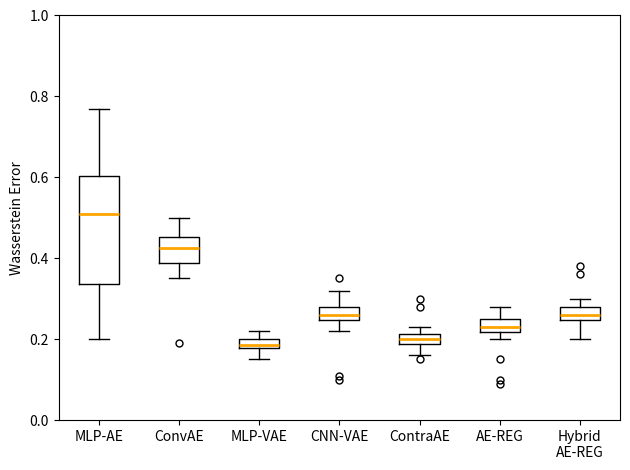

Comparing the boxes themselves (not the whiskers), which one is the tallest?

MLP-AE